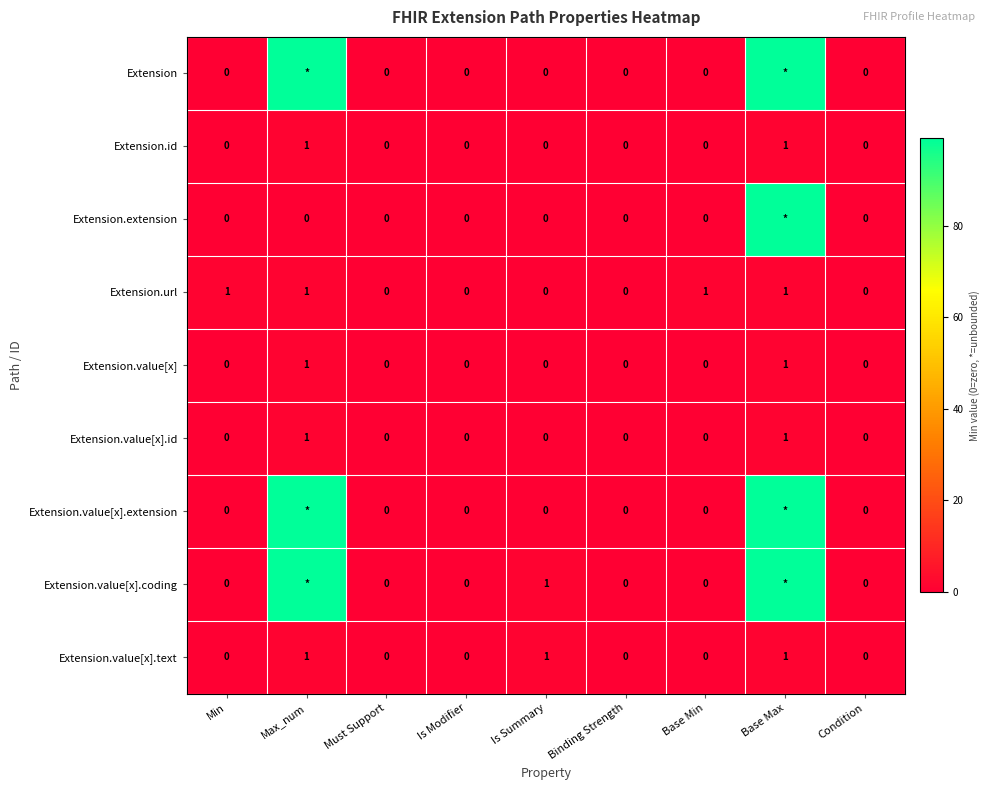

True or false: Extension.id has a value of -1 at Min.

False